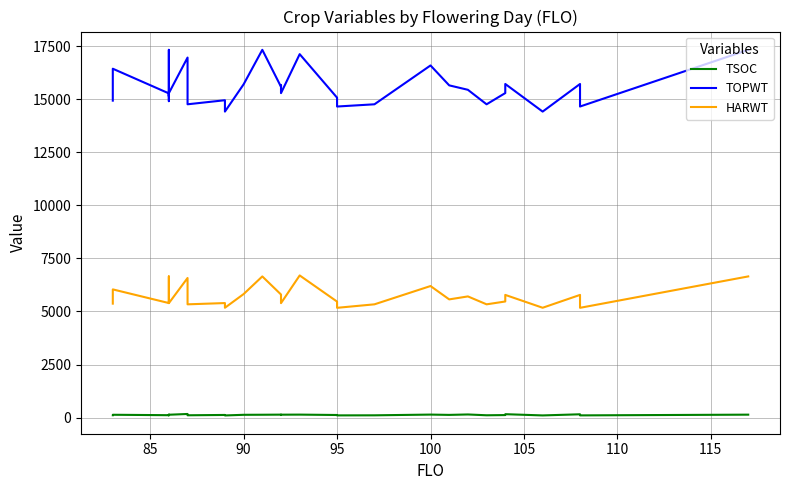

What is the sum of all TSOC values?

4141